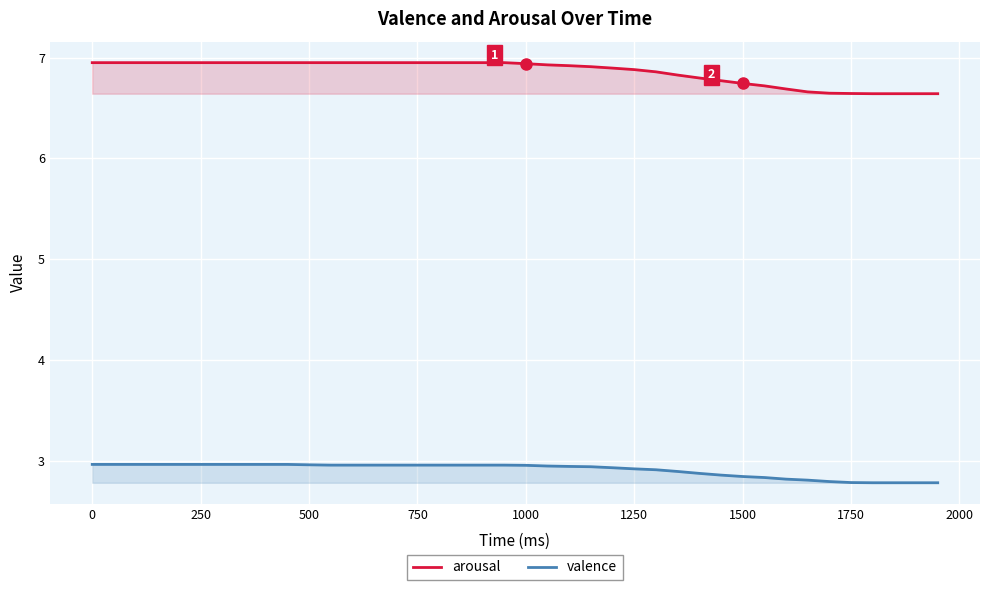

How many lines are shown in the chart?

2